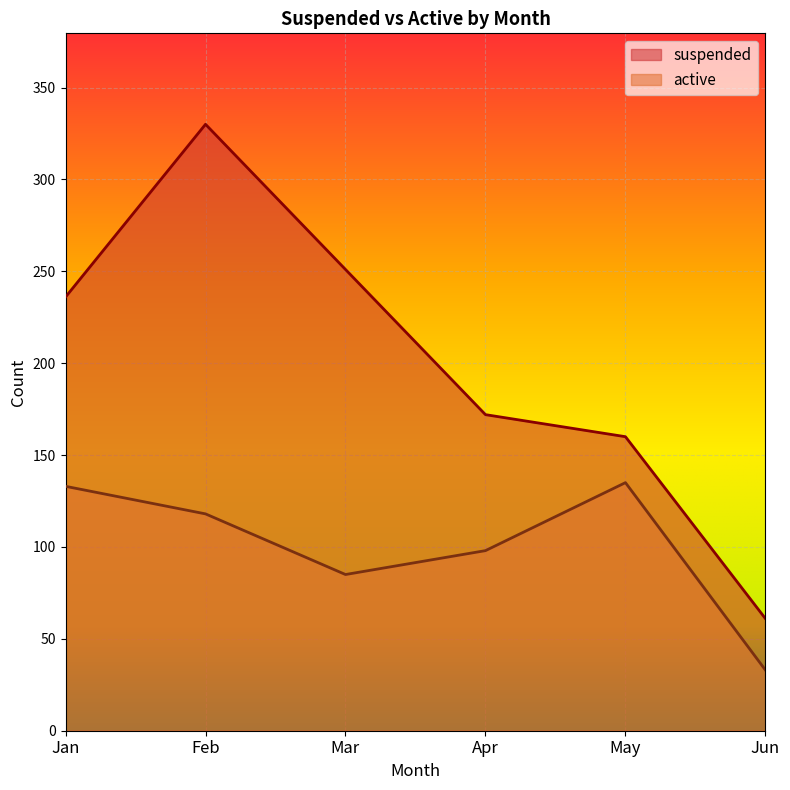

What is the spread (max minus min) of values at Feb?

212